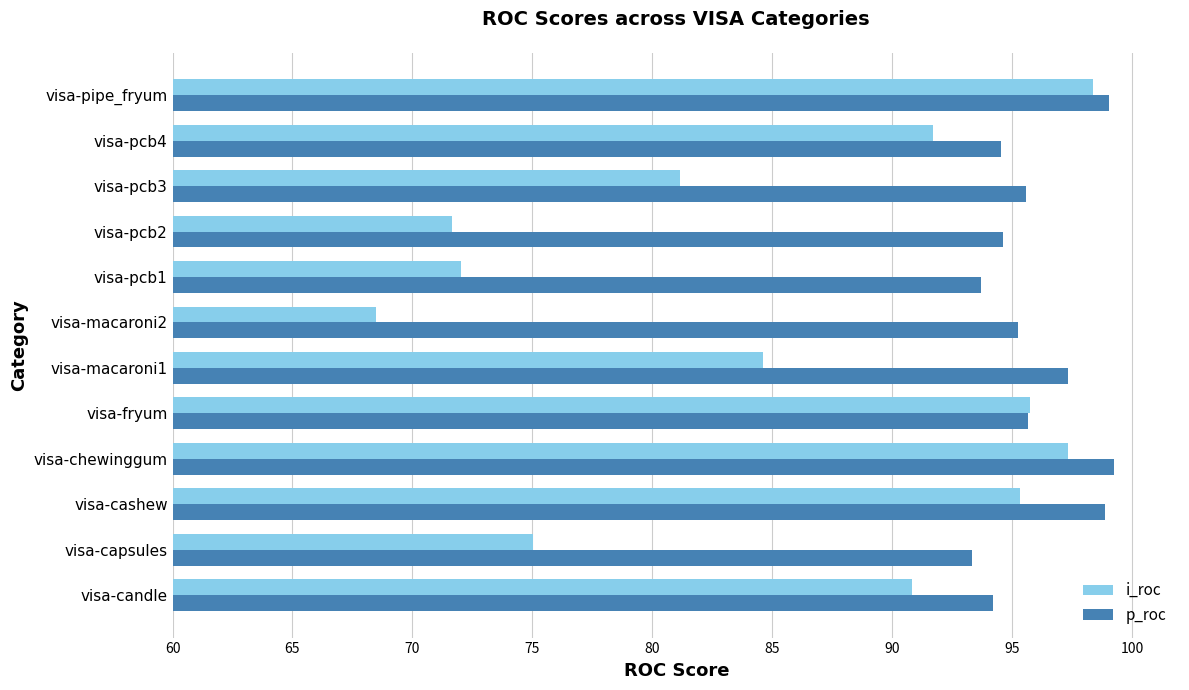

Which series has the widest spread of values?

i_roc